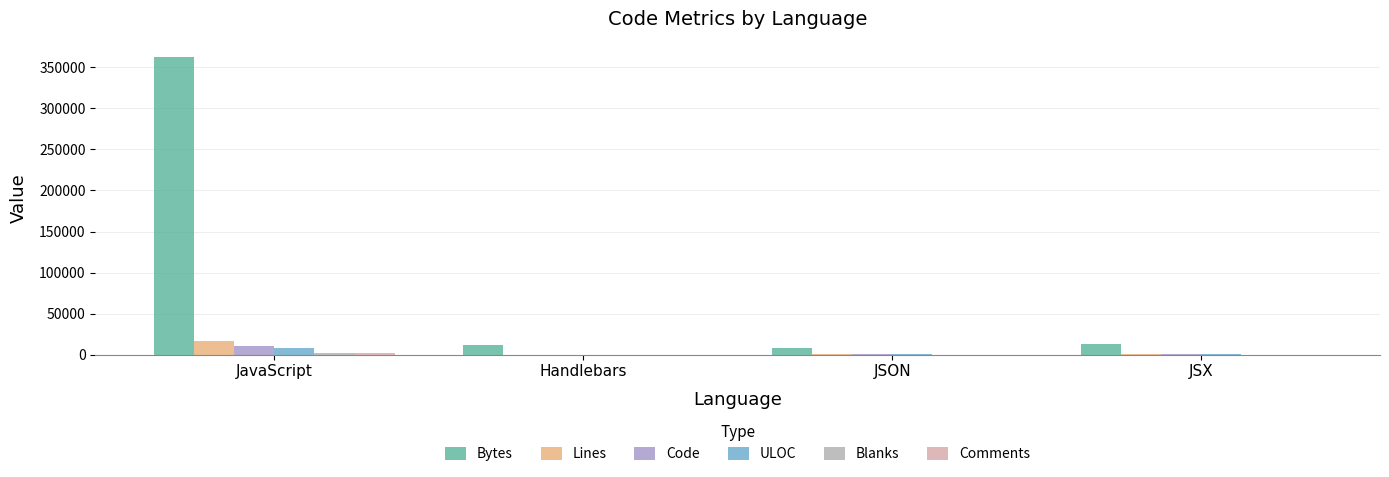

The value of ULOC at JavaScript is 7678. True or false?

True